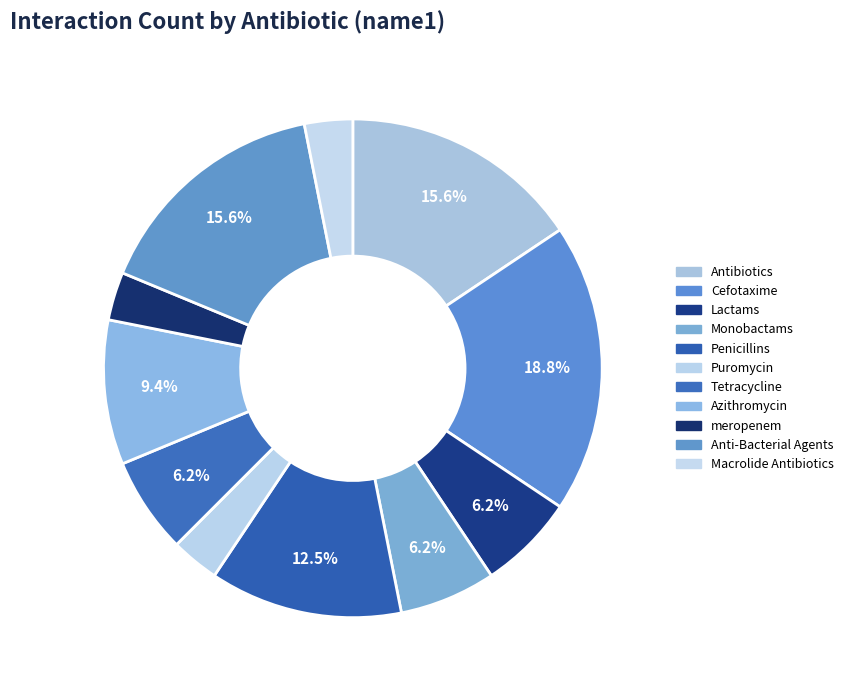

Which slice is the largest?

Cefotaxime